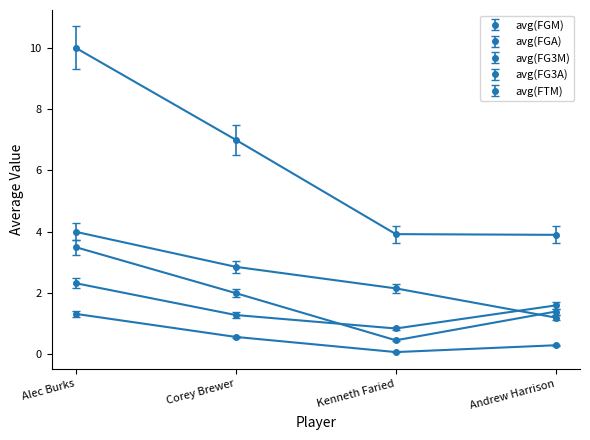

True or false: avg(FGA) has more than 1 points higher than both neighbors.

False